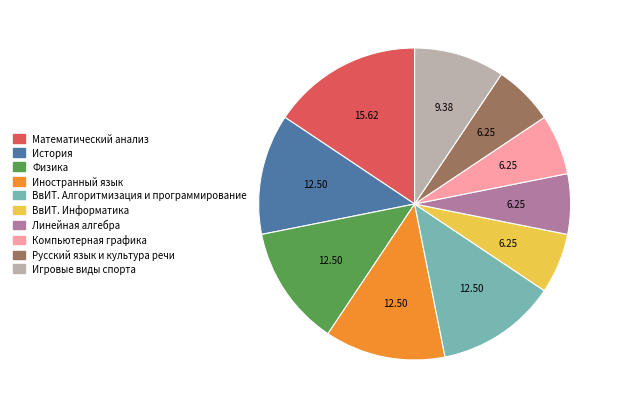

Which category has the biggest portion of the pie?

Математический анализ